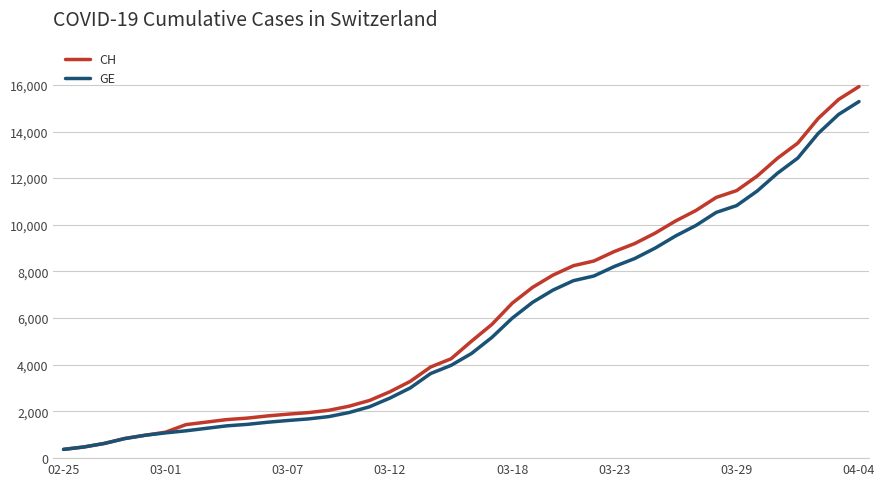

What is the minimum value shown in the chart?

375